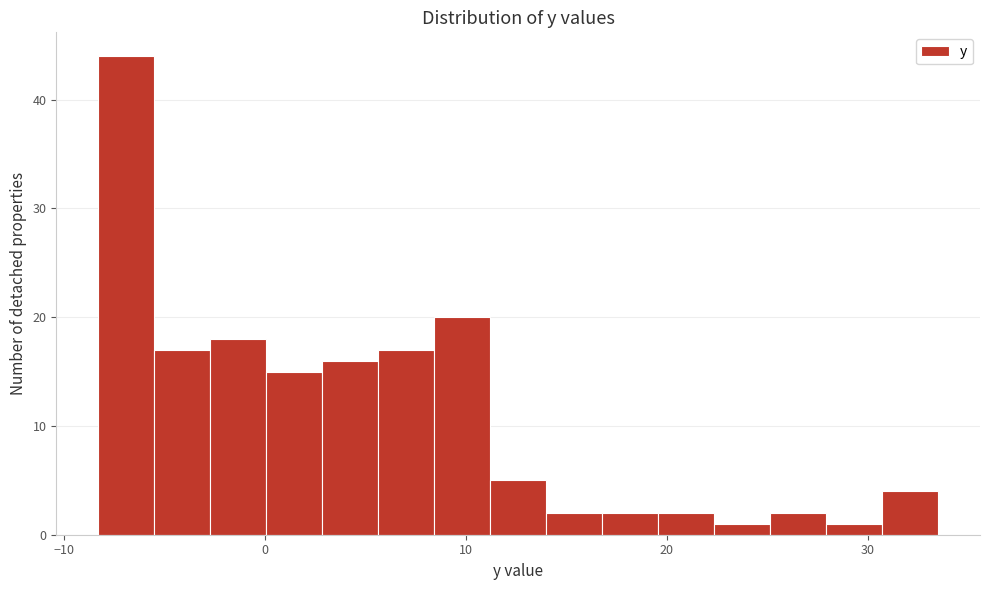

Read against the x-axis, roughly where is the centre of the tallest bar?

-7